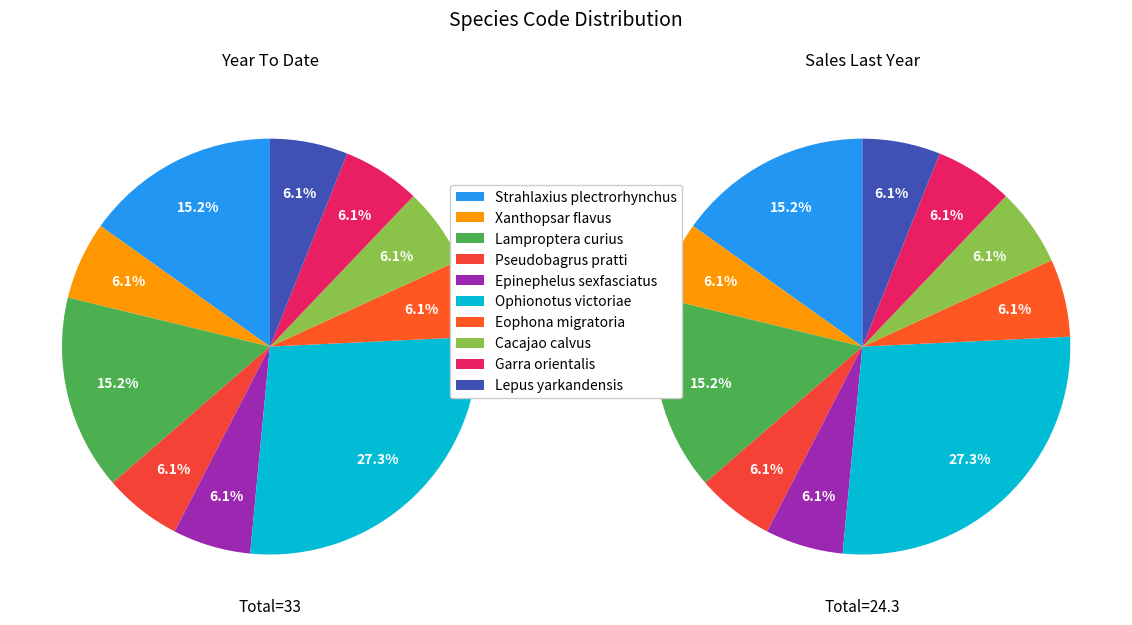

To the nearest percent, what is the difference between the largest and smallest slice percentages?

21%